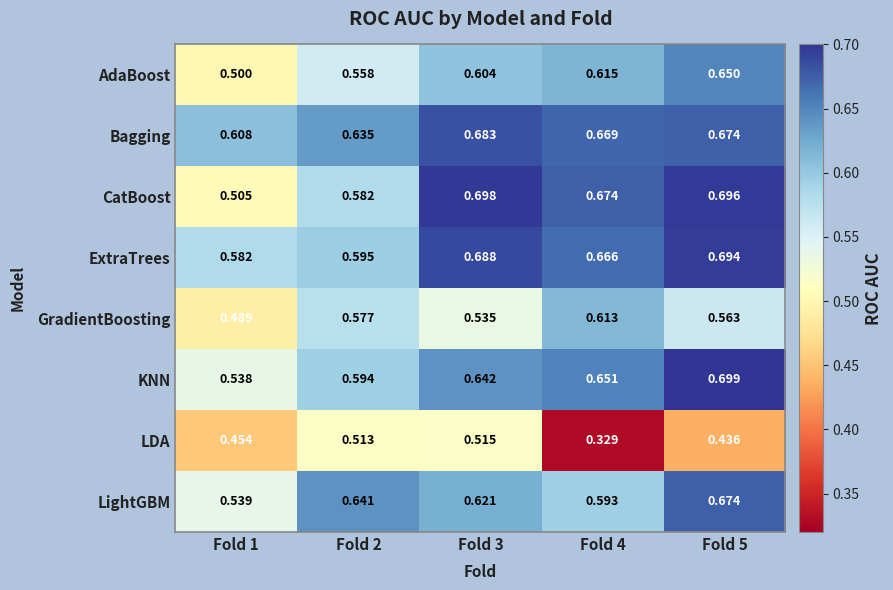

Which series has the widest spread of values?

CatBoost